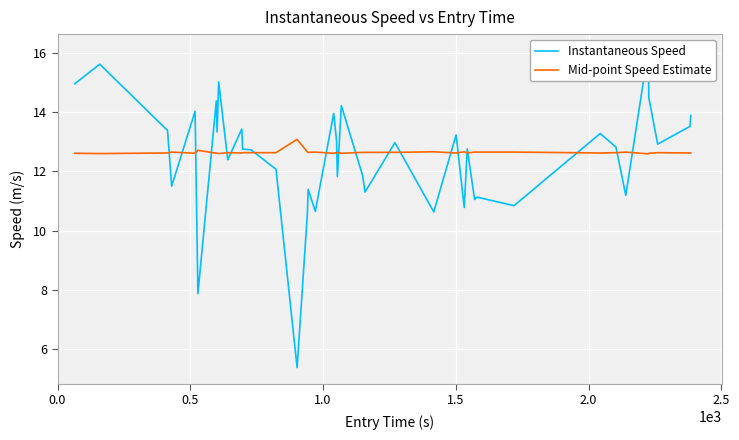

What is the difference between the maximum and second lowest values in the Mid-point Speed Estimate series?

0.5